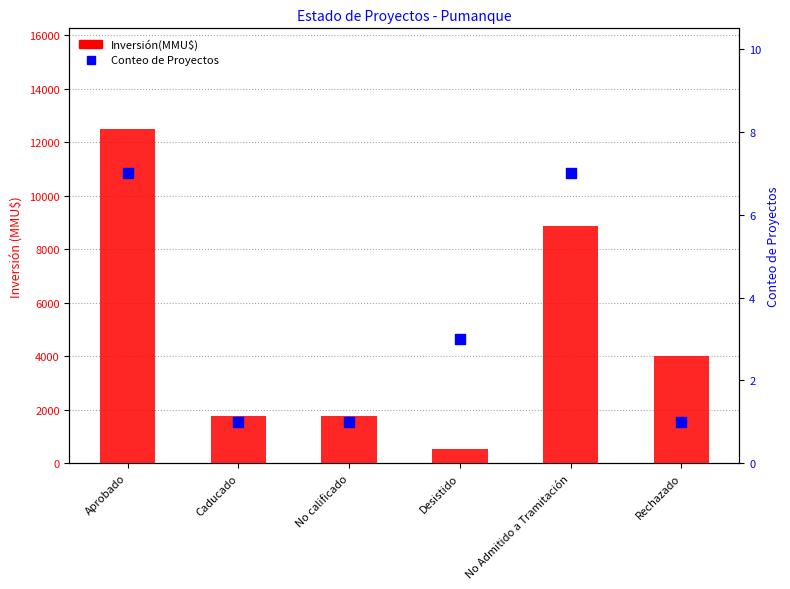

Which series reaches the minimum Y coordinate?

Conteo de Proyectos